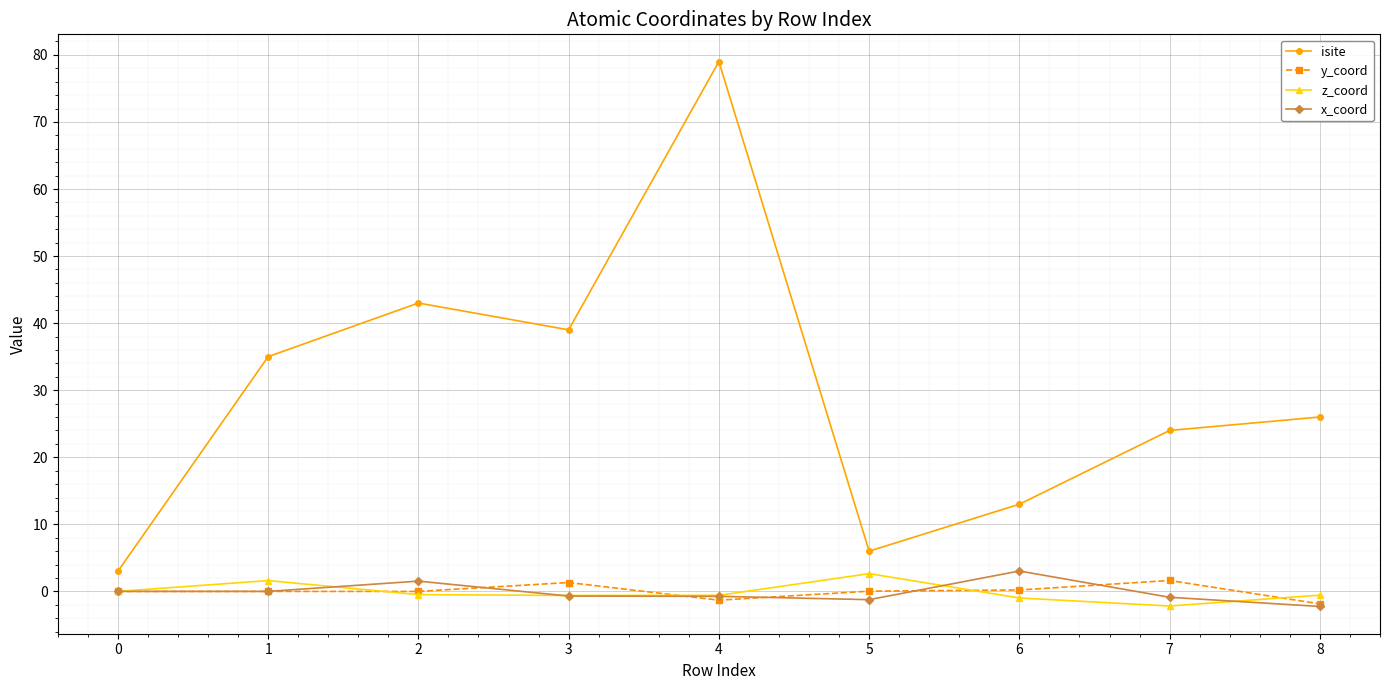

At which label does isite first exceed 26?

1